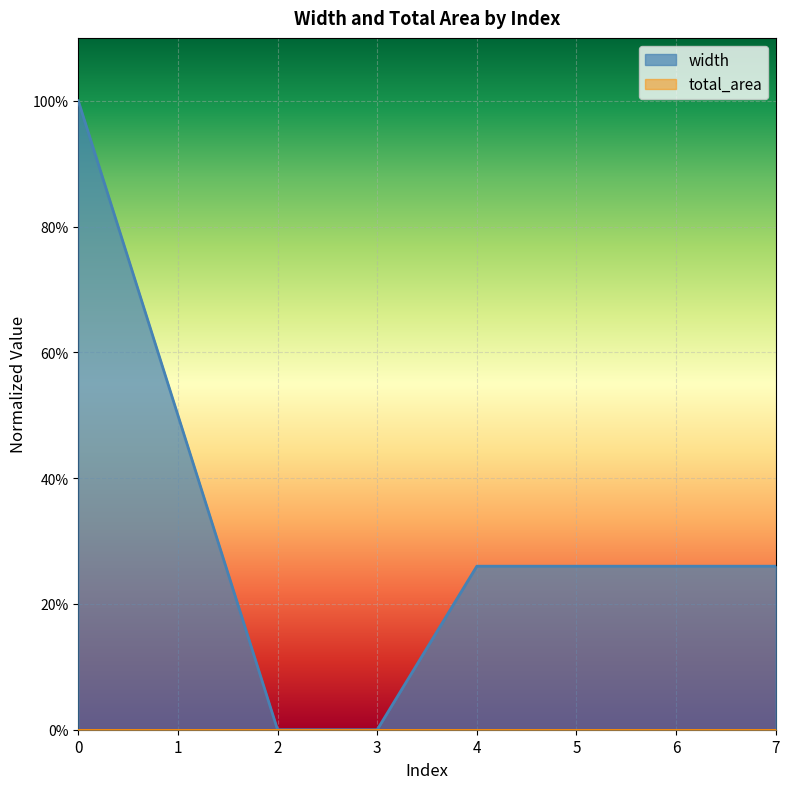

True or false: there are more than 2 points higher than both neighbors.

False